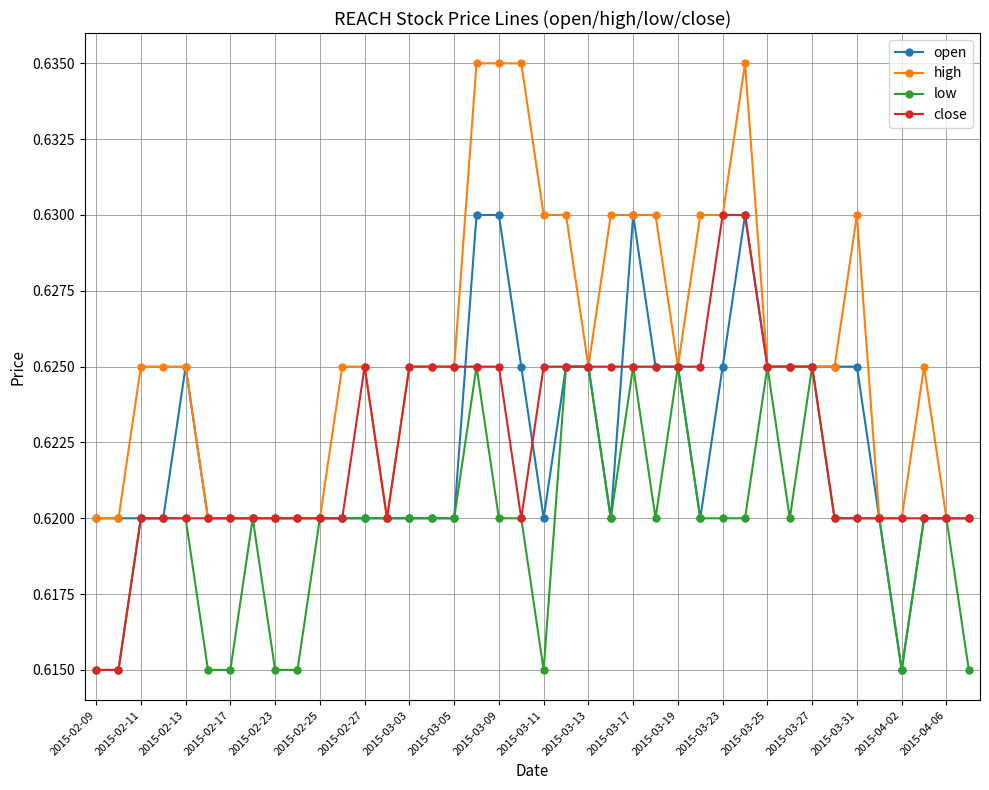

Count the low values in the range 0 to 1.

40